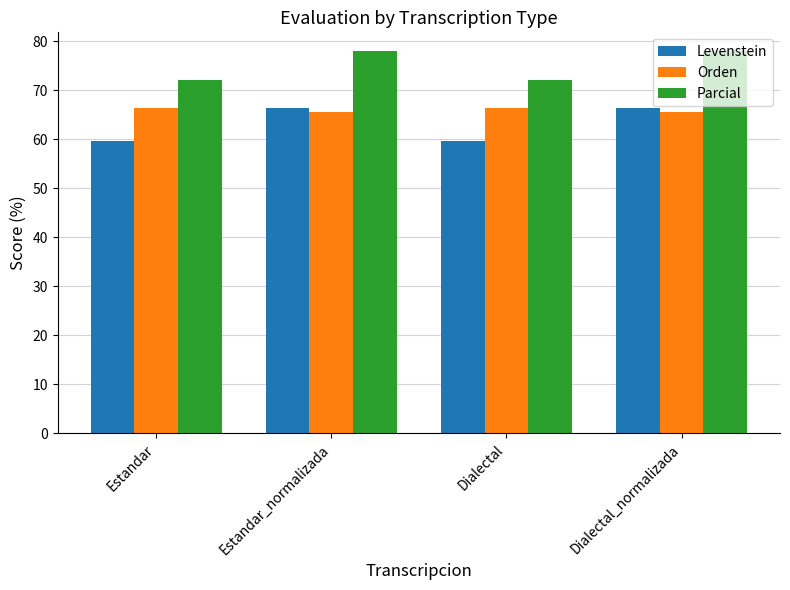

What are all the series names shown in the legend?

Levenstein, Orden, Parcial